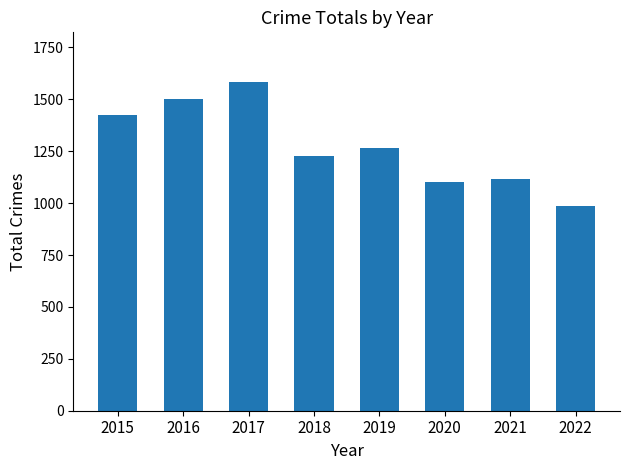

Where is the data nearest to the value 1284?

2019